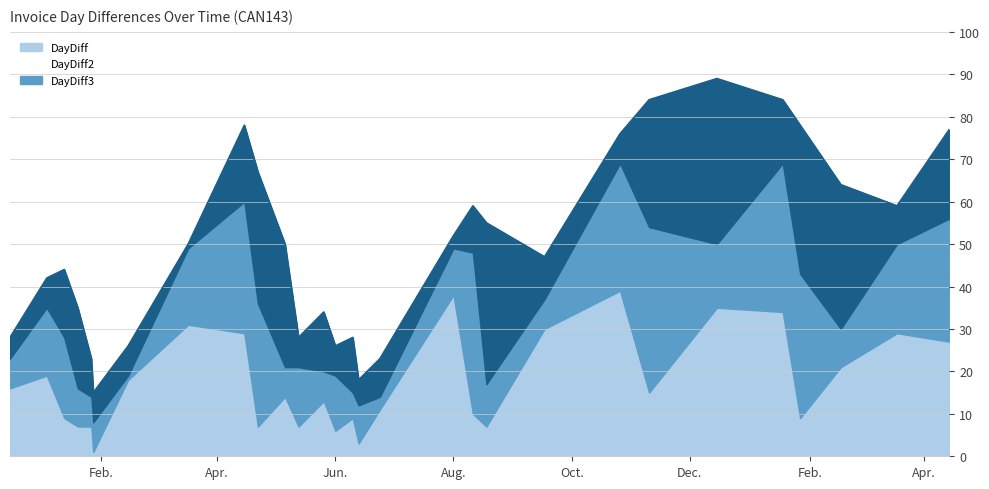

At which category does DayDiff2 reach its first local valley?

2016-01-28